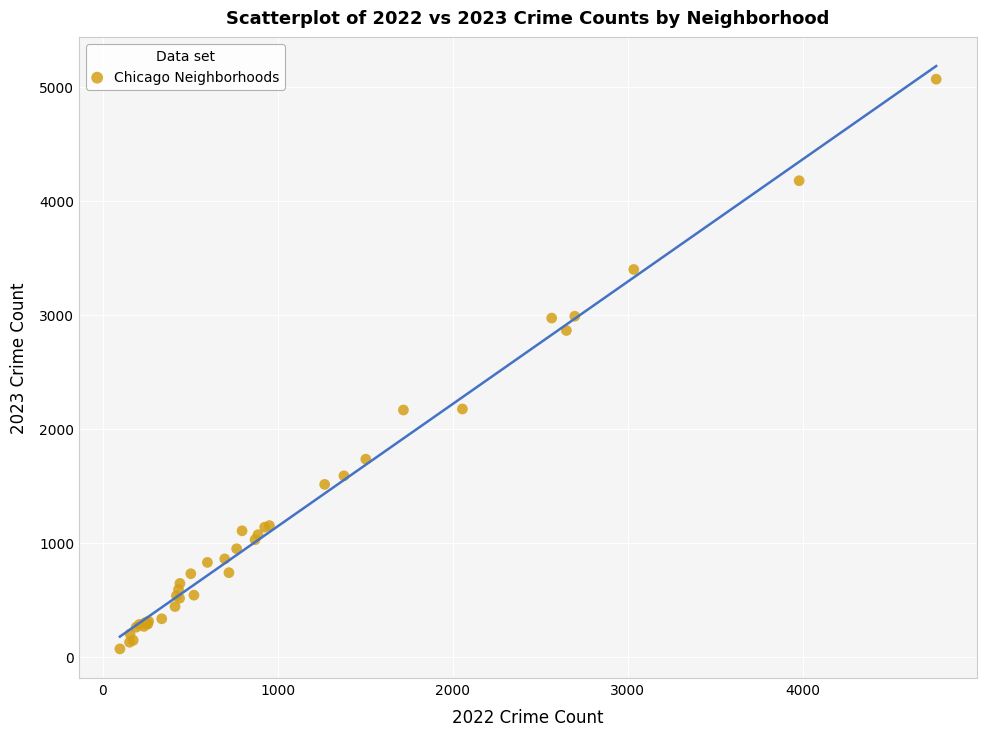

What Y value in the scatter plot is closest to 2568?

2862